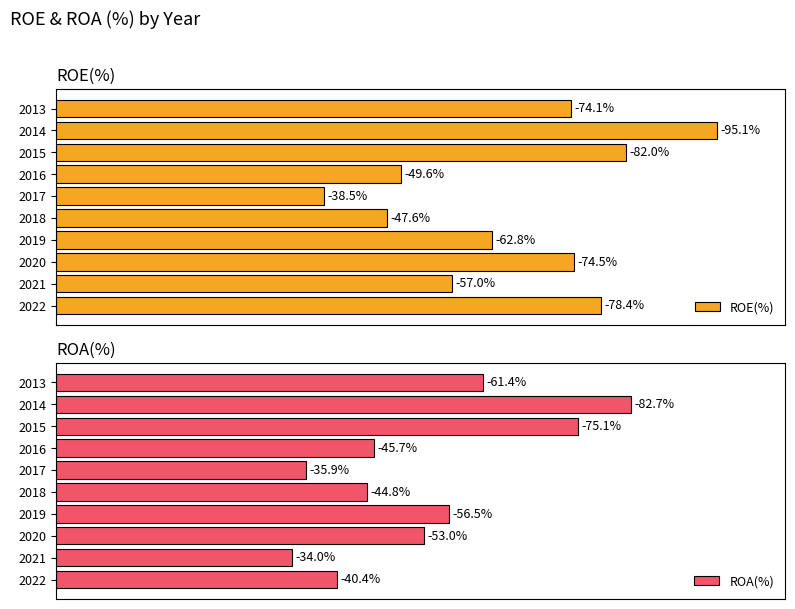

Does the chart contain stacked bars?

No